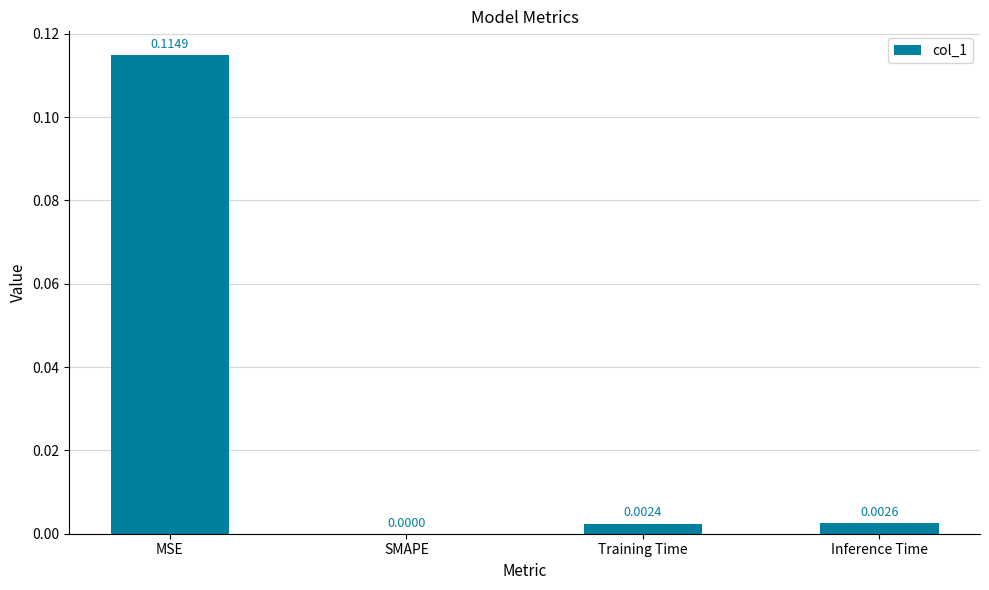

Which category has the highest value across all series?

MSE